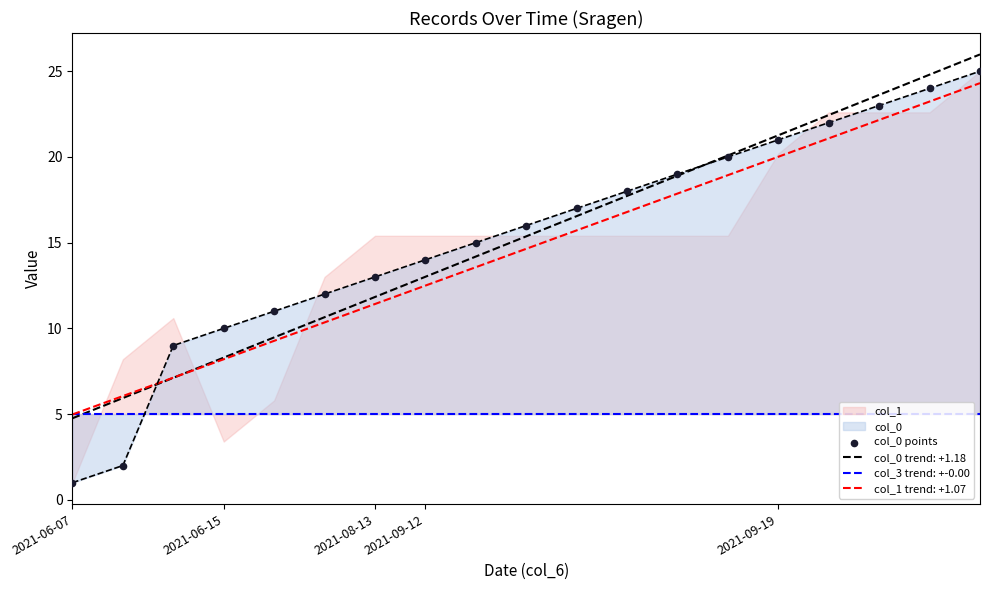

Between 7 and 17, which is larger?

17